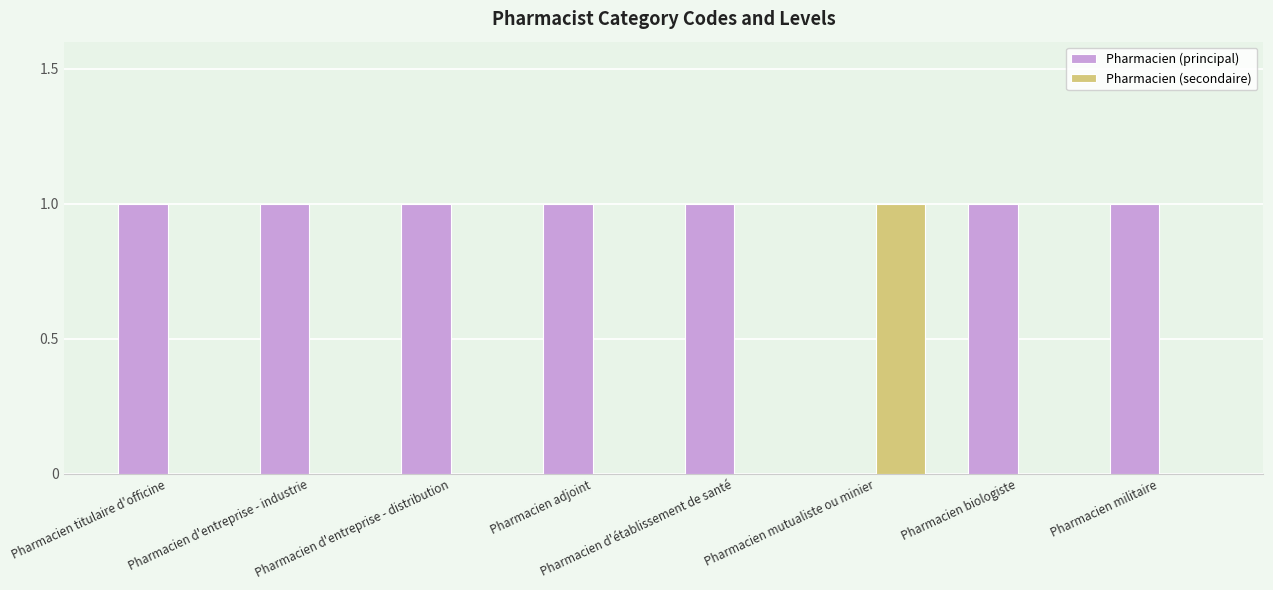

Which series has the largest total across all categories?

Pharmacien (principal)